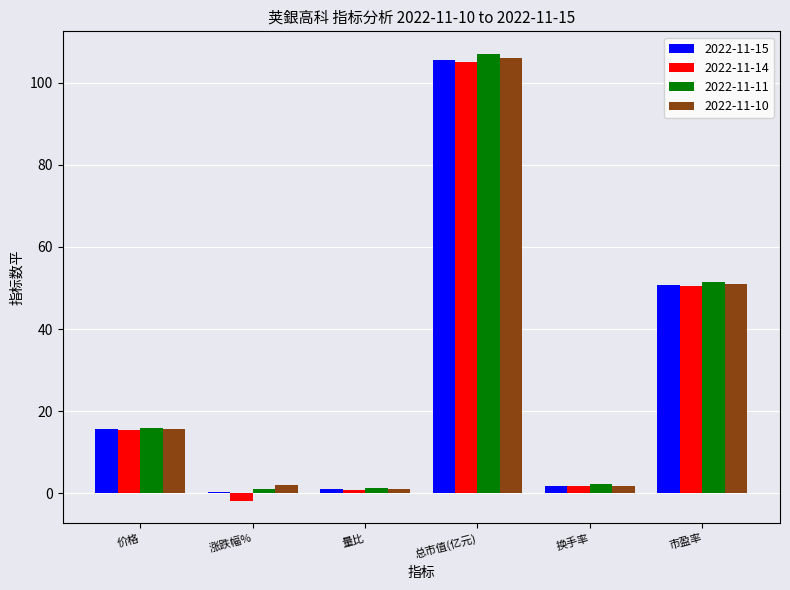

At which label does 2022-11-10 first exceed 15?

价格